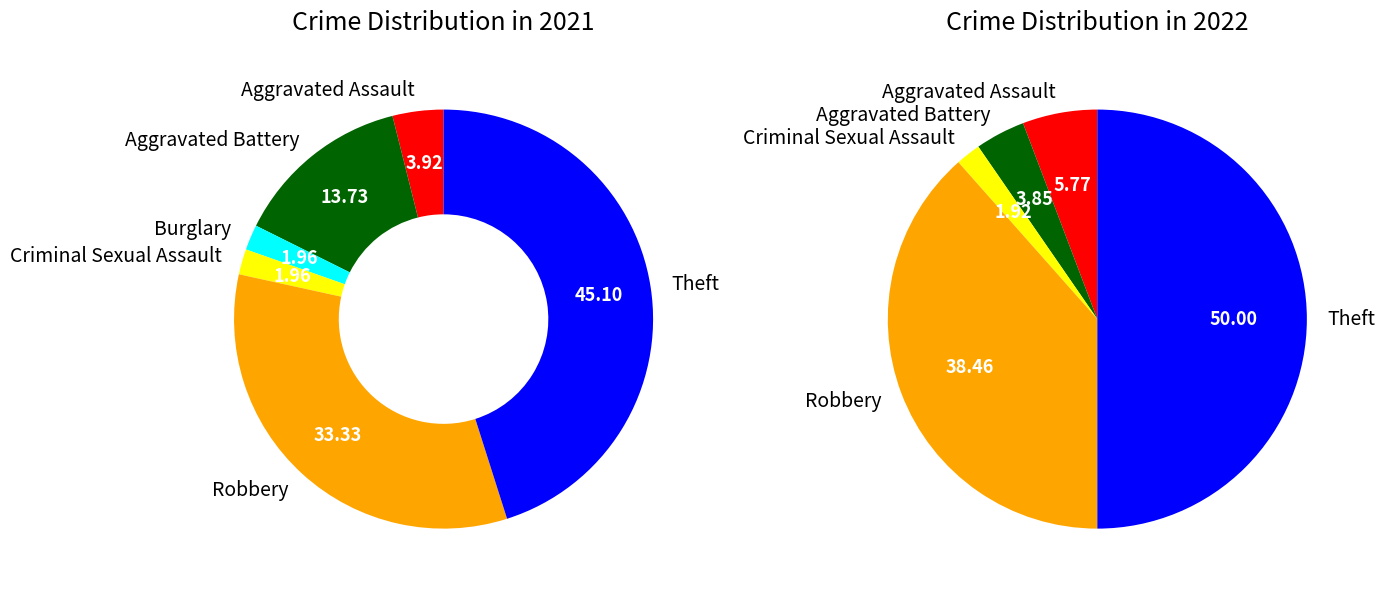

What percentage is the values_2022 slice, to the nearest percent?

4%